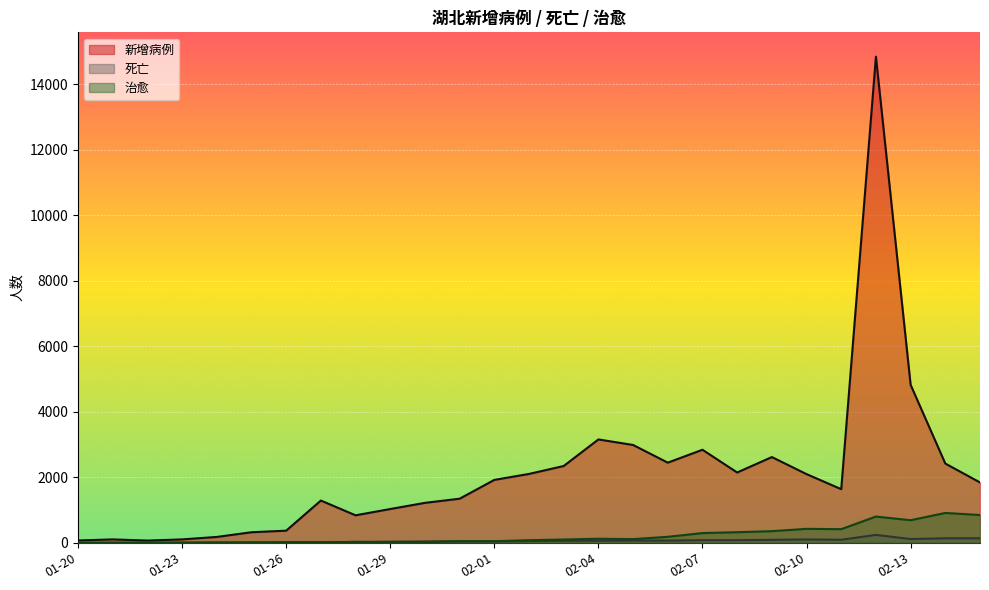

The 新增病例 series shows 151 at 01-23. True or false?

False